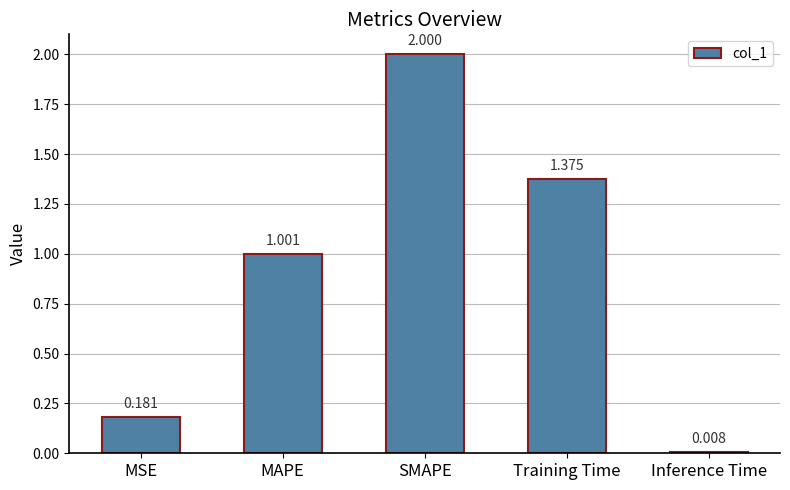

List the labels in order of value, smallest first.

Inference Time, MSE, MAPE, Training Time, SMAPE